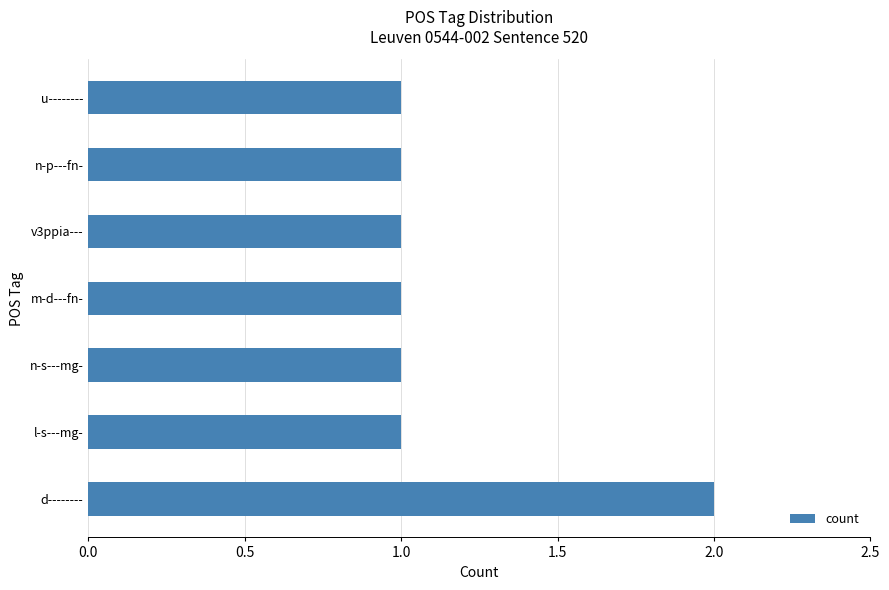

The chart shows a value of 2 at v3ppia---. True or false?

False